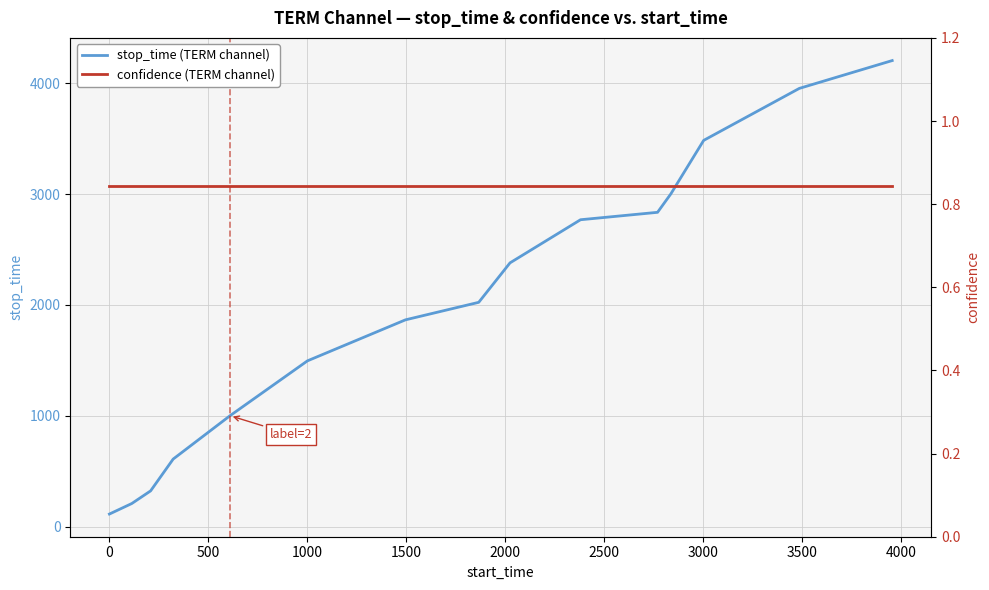

Which series has the largest total across all categories?

stop_time (TERM channel)